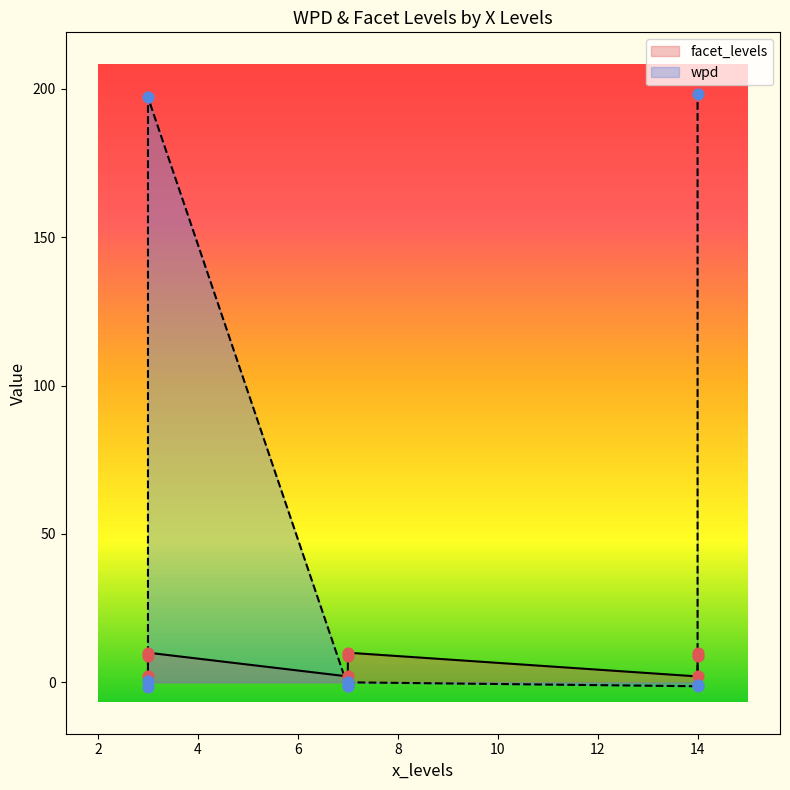

Which series reaches the maximum Y coordinate?

wpd